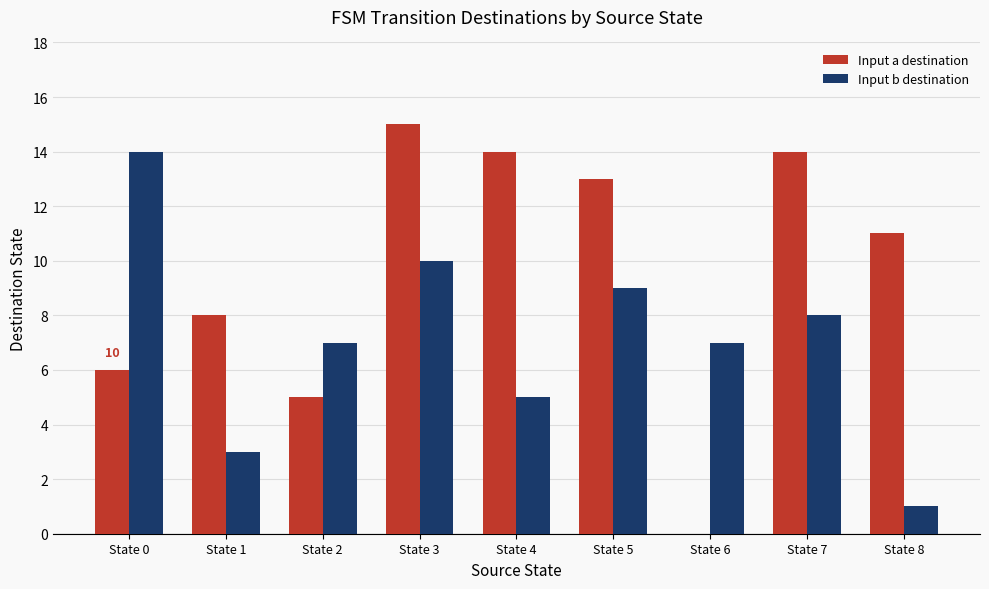

Reading left to right, what are all the values shown in this chart?

Input a destination: State 0=6	State 1=8	State 2=5	State 3=15	State 4=14	State 5=13	State 6=0	State 7=14	State 8=11
Input b destination: State 0=14	State 1=3	State 2=7	State 3=10	State 4=5	State 5=9	State 6=7	State 7=8	State 8=1